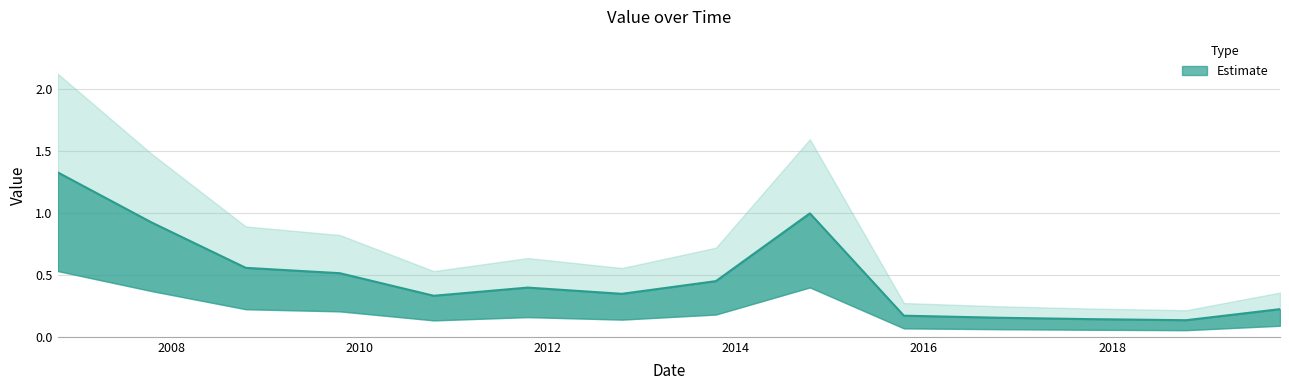

What is the sum of the values at 2014-10-15 and 2007-10-15?

1.9